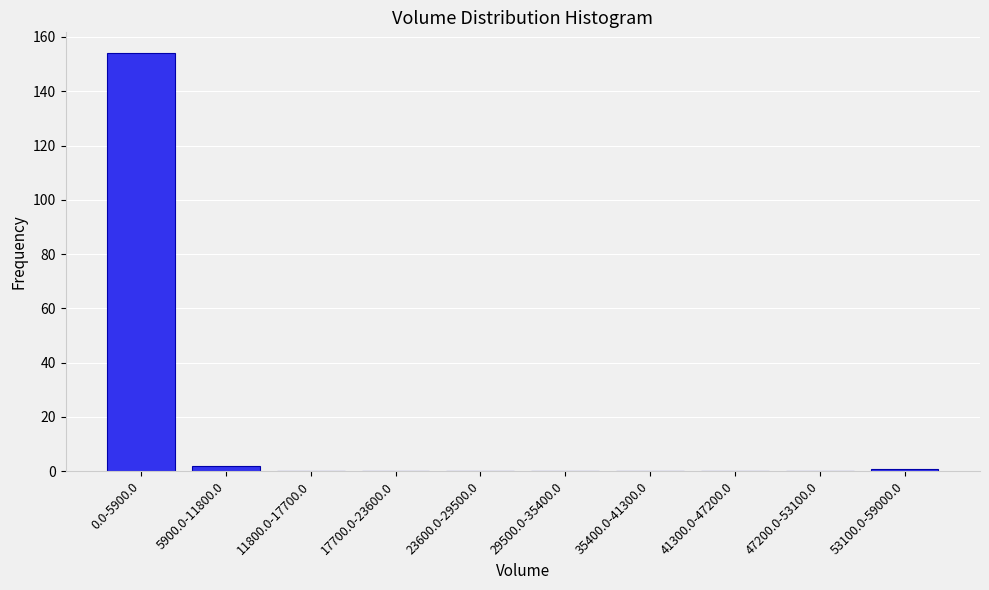

Reading left to right, extract all data points from this chart.

0.0-5900.0=154	5900.0-11800.0=2	11800.0-17700.0=0	17700.0-23600.0=0	23600.0-29500.0=0	29500.0-35400.0=0	35400.0-41300.0=0	41300.0-47200.0=0	47200.0-53100.0=0	53100.0-59000.0=1